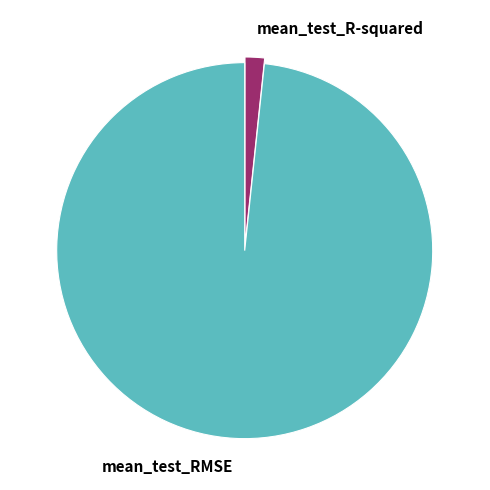

Which slice is the smallest?

mean_test_R-squared